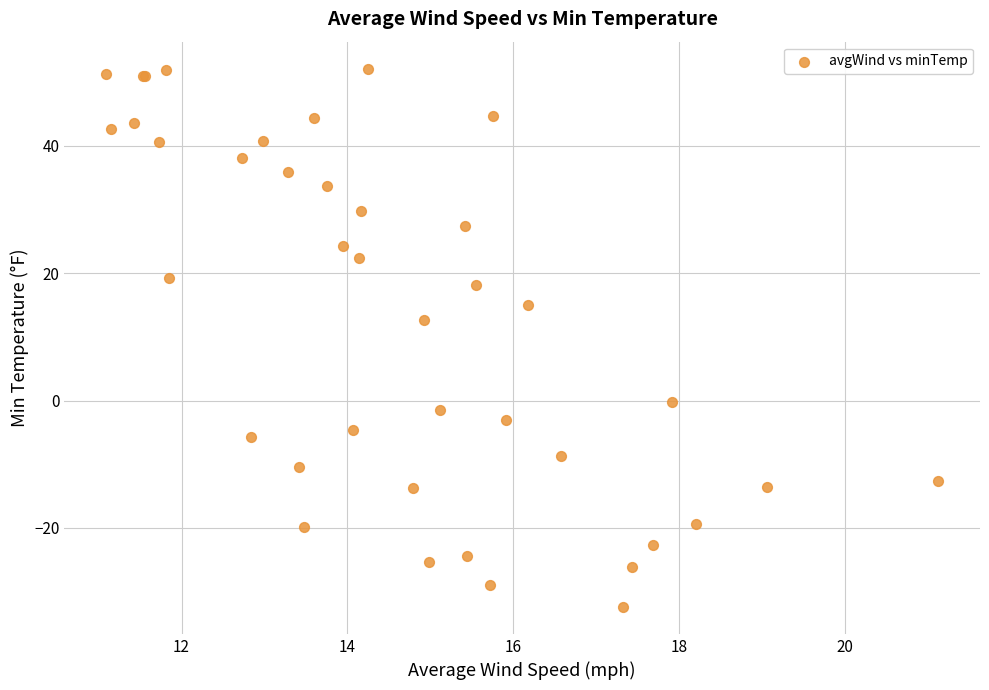

What Y value in the scatter plot is closest to 9?

12.7